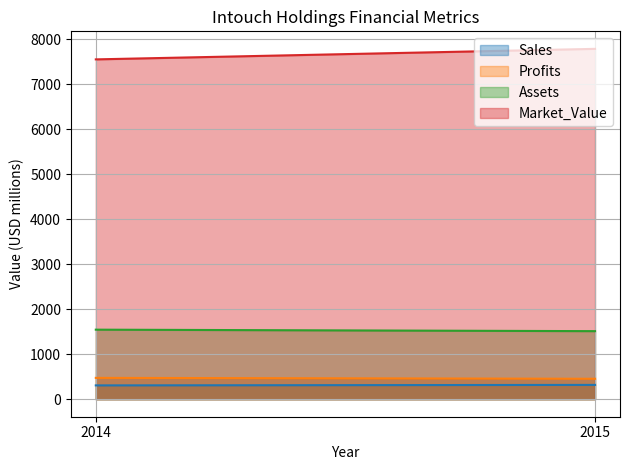

Rank the series by their maximum value, from lowest to highest.

Sales, Profits, Assets, Market_Value